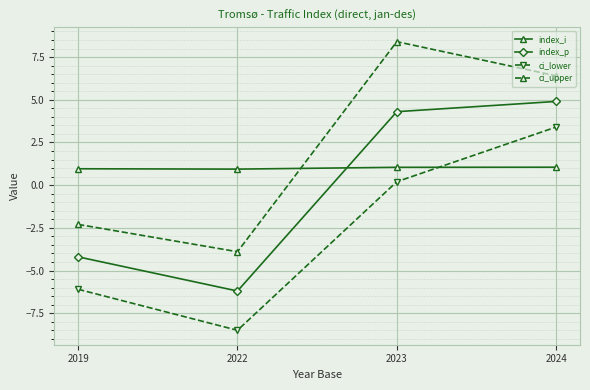

Is it true that ci_upper equals 2.5 at 2023?

False